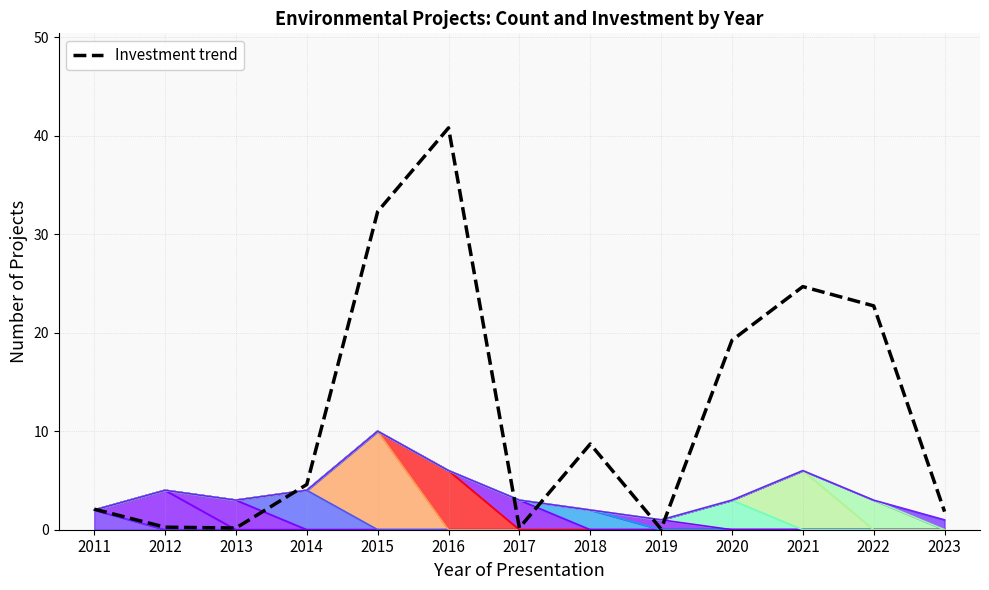

Where is the first local minimum?

2013